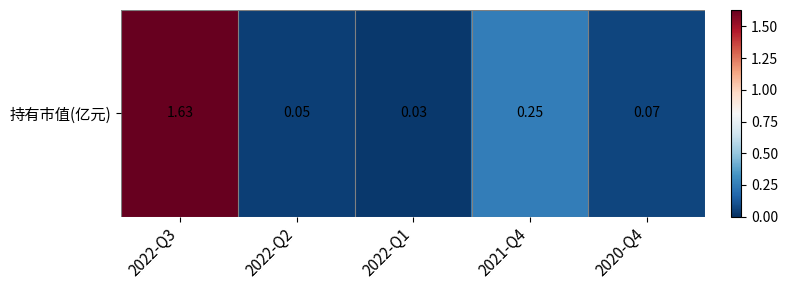

Between 2021-Q4 and 2022-Q3, which is larger?

2022-Q3